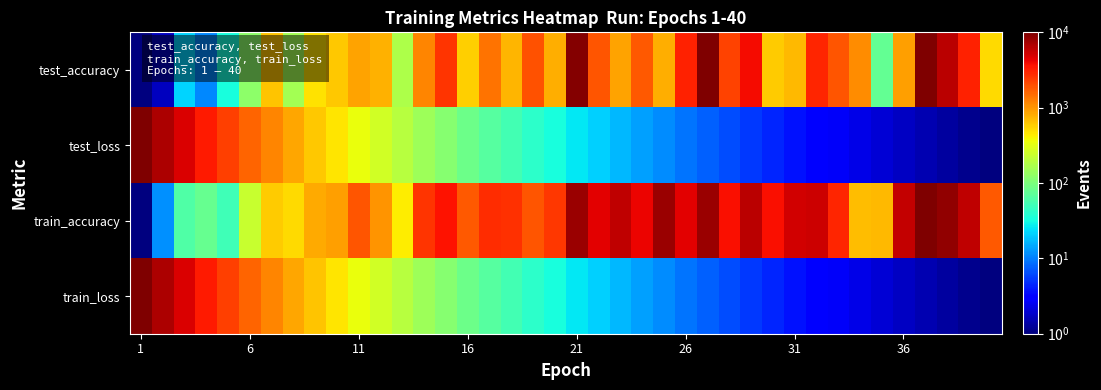

Reading right to left, list all the values displayed in this chart.

test_accuracy: 520.3	3065.4	6078.3	10000.0	910.9	75.6	1097.8	1863.2	2971.5	710.2	589.2	3811.4	2245.7	9693.6	3065.4	779.6	1806.2	883.0	1863.2	9396.7	804.3	1922.1	732.6	1408.1	571.2	2623.7	1168.3	175.1	755.8	883.0	607.8	473.9	154.6	646.9	120.5	33.7	11.0	21.8	1.7	1.0
test_loss: 1.0	1.1	1.3	1.5	1.7	2.0	2.3	2.7	3.2	3.8	4.5	5.3	6.4	7.7	9.3	11.3	13.8	17.0	21.0	26.2	32.8	41.4	52.5	67.2	86.5	112.1	146.4	192.8	255.7	341.7	460.9	626.3	858.7	1185.9	1652.7	2327.2	3305.9	4732.1	6857.2	10000.0
train_accuracy: 1788.5	5845.5	8499.2	10000.0	5774.2	701.6	674.2	2958.1	5298.9	5202.2	3723.5	6253.7	3781.1	8042.6	4517.5	7823.6	4209.7	5863.5	4421.5	7799.6	2475.9	1901.7	2648.8	2807.8	1838.6	3633.2	2576.7	422.9	1035.9	1855.6	913.5	810.5	517.8	585.4	231.1	50.8	79.9	62.2	11.8	1.0
train_loss: 1.0	1.1	1.3	1.5	1.7	2.0	2.3	2.7	3.2	3.8	4.5	5.3	6.4	7.7	9.3	11.3	13.8	17.0	21.0	26.2	32.8	41.4	52.5	67.2	86.5	112.2	146.5	192.9	255.9	342.1	461.2	626.8	859.1	1186.8	1654.5	2329.3	3307.2	4736.3	6854.9	10000.0